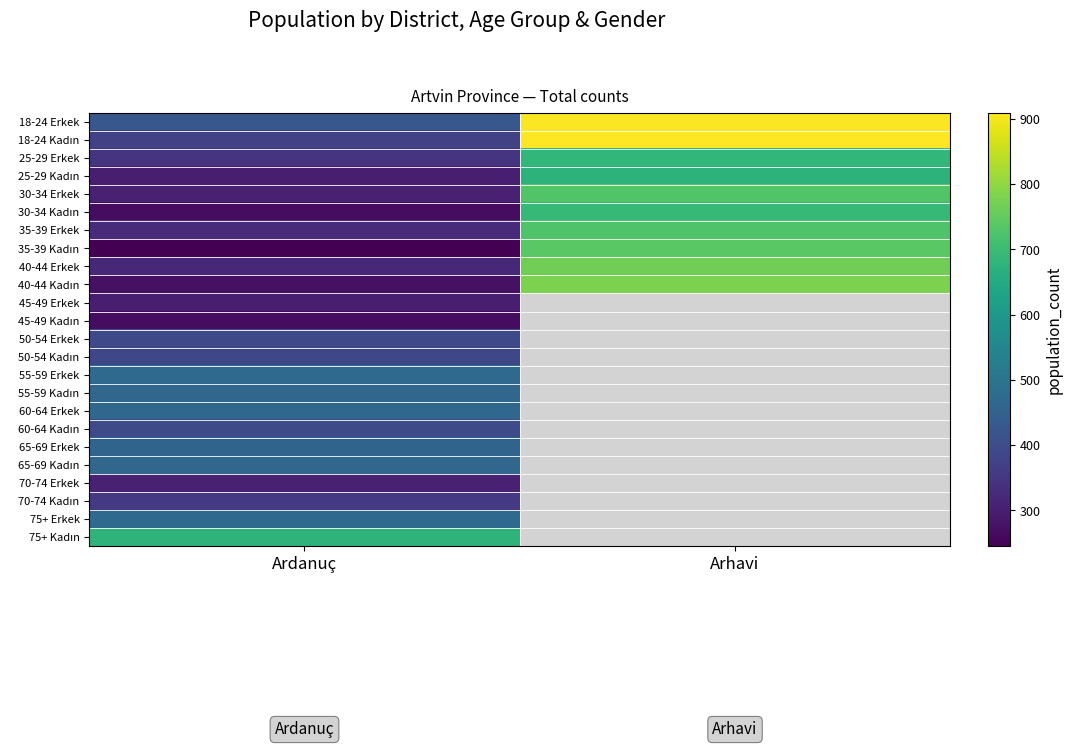

Rank the categories by 55-59 Kadın value from lowest to highest.

Ardanuç, Arhavi